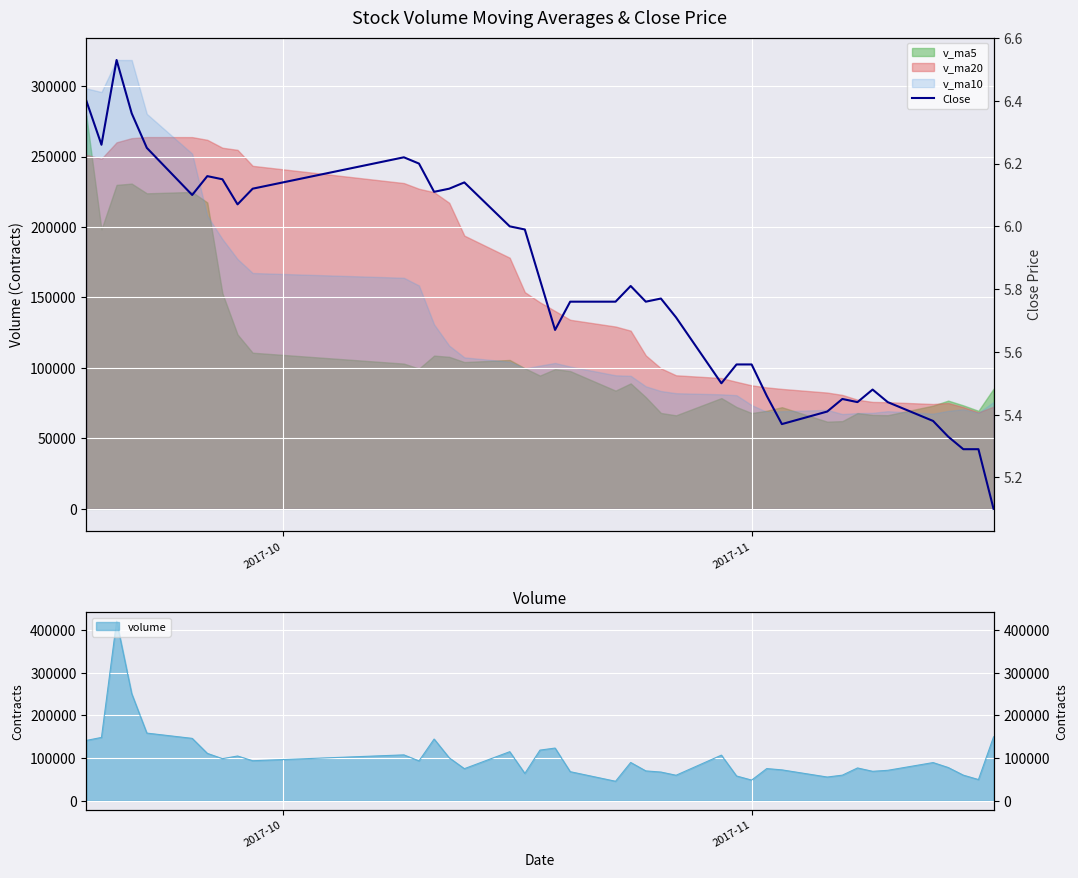

What is the difference between the maximum and second lowest values?

1.2